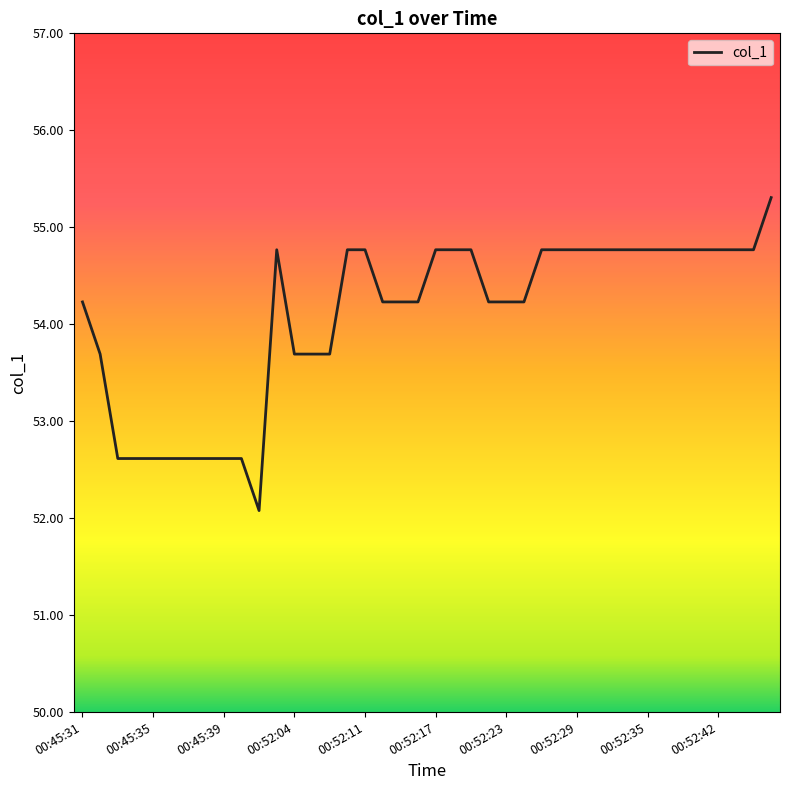

What is the difference between the maximum and minimum values?

3.2